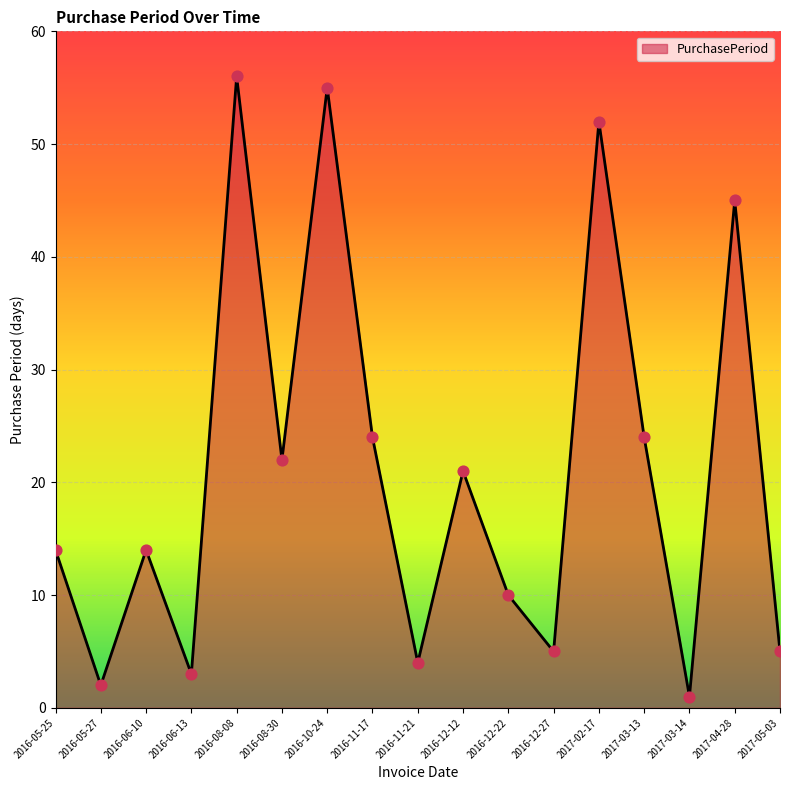

Between 2017-03-14 and 2016-05-27, which is larger?

2016-05-27